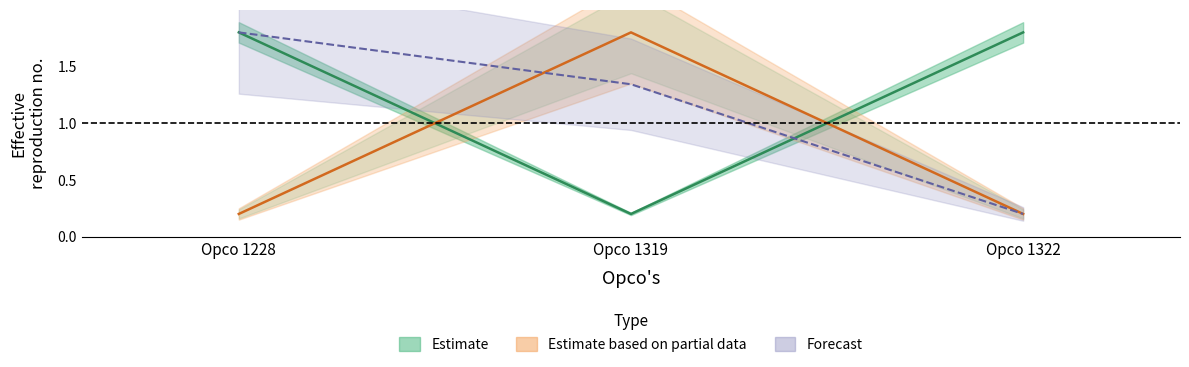

At which category is the sum across all series the highest?

Opco 1228